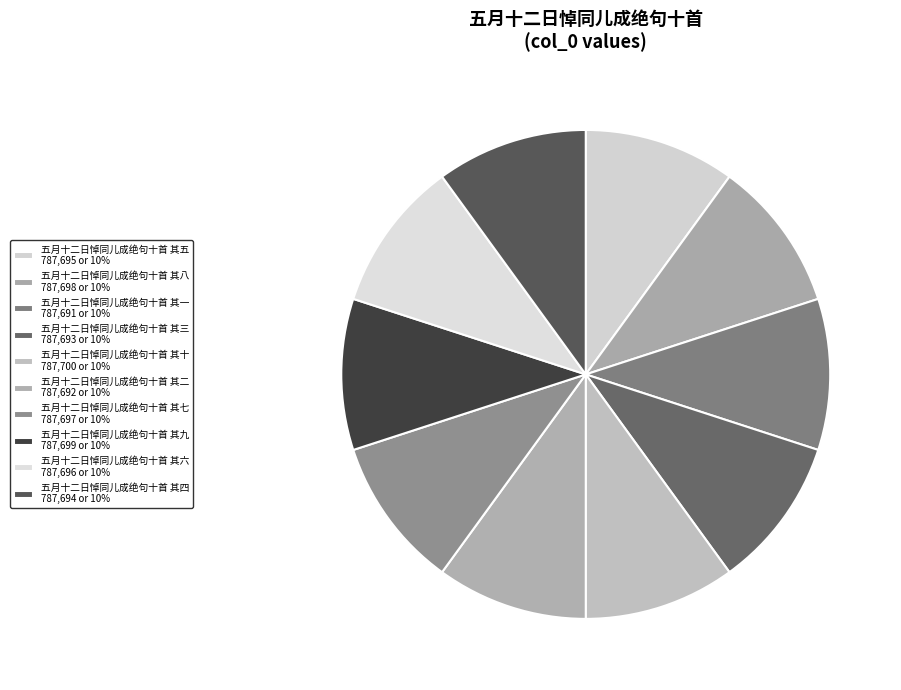

How many slices are in this pie chart?

10